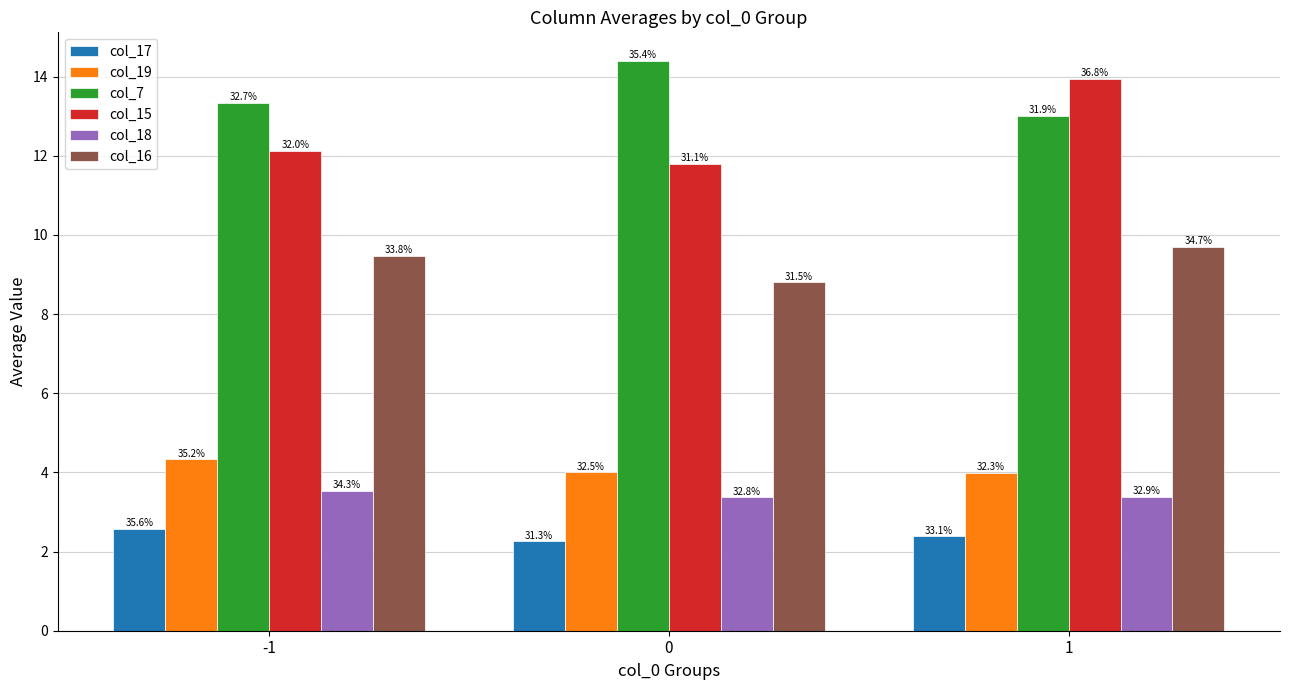

At which label does col_19 first exceed 4?

-1